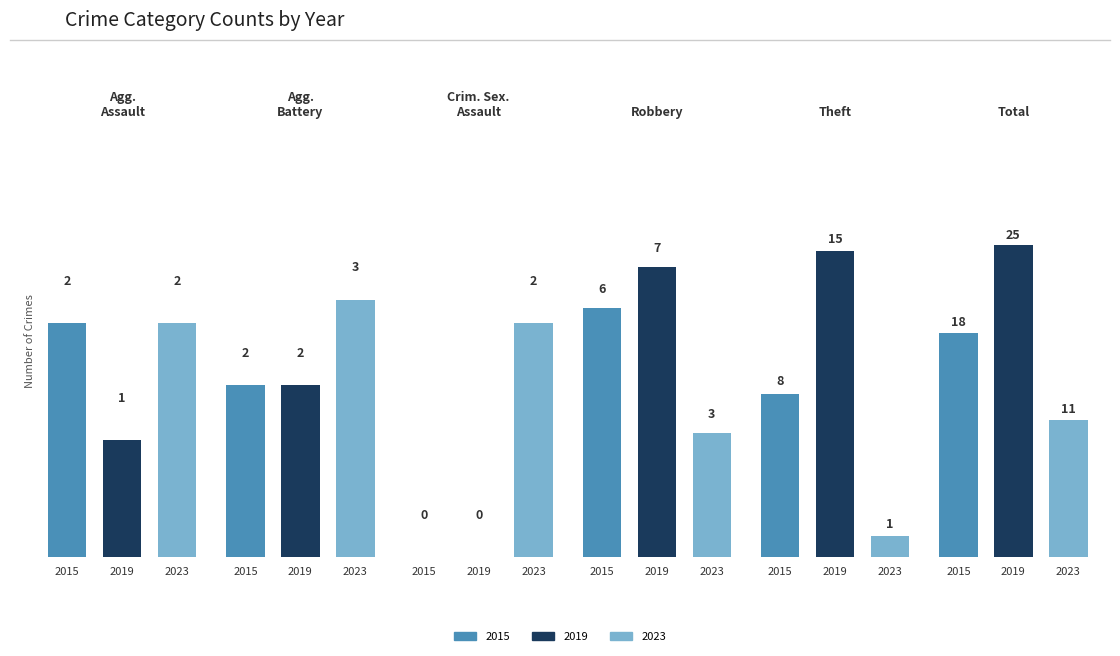

The 2015 series shows 0 at Criminal Sexual Assault. True or false?

True